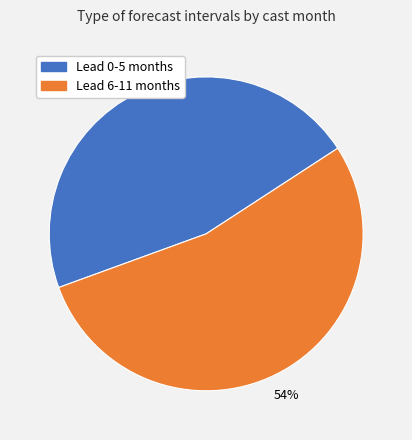

Count the number of slices in the pie.

2